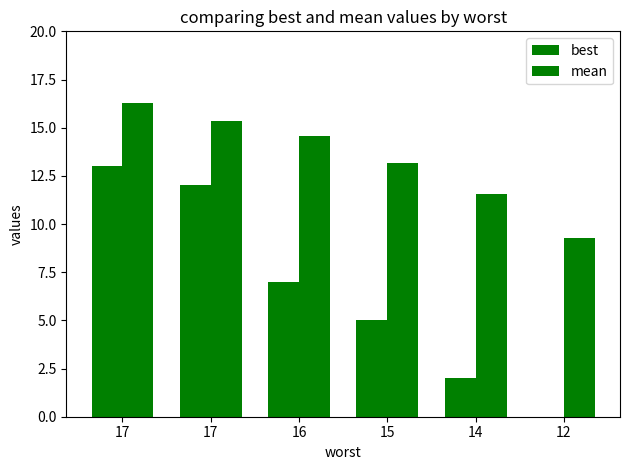

Does the chart contain stacked bars?

No